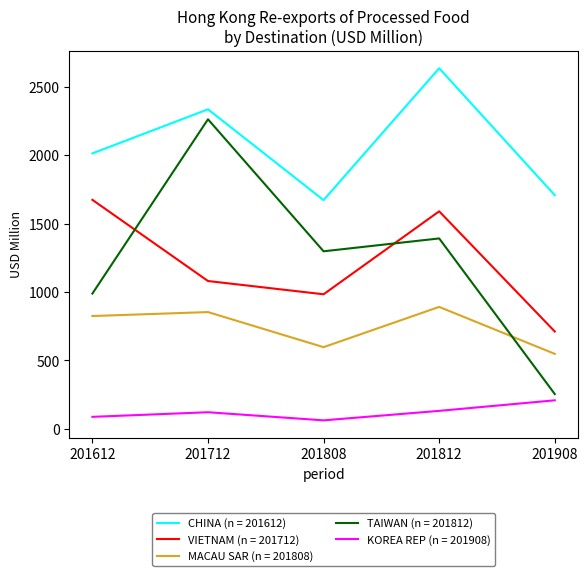

What are all the series names shown in the legend?

CHINA (n = 201612), VIETNAM (n = 201712), MACAU SAR (n = 201808), TAIWAN (n = 201812), KOREA REP (n = 201908)